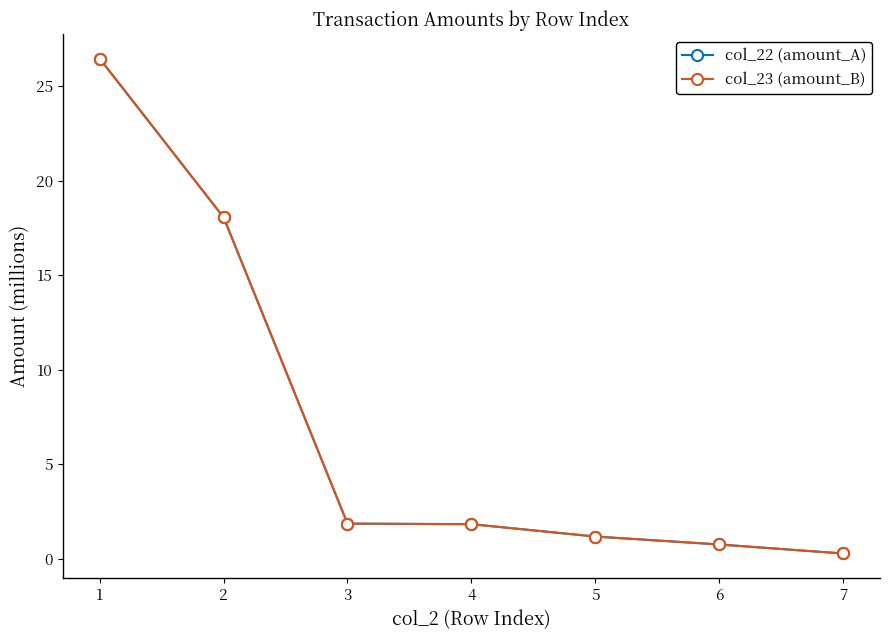

True or false: col_22 (amount_A) and col_23 (amount_B) intersect in this chart.

False